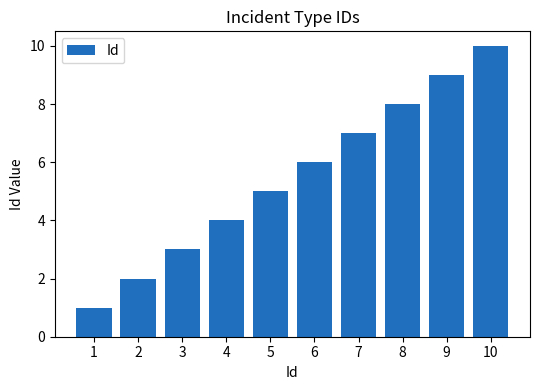

What is the approximate value at 4?

4